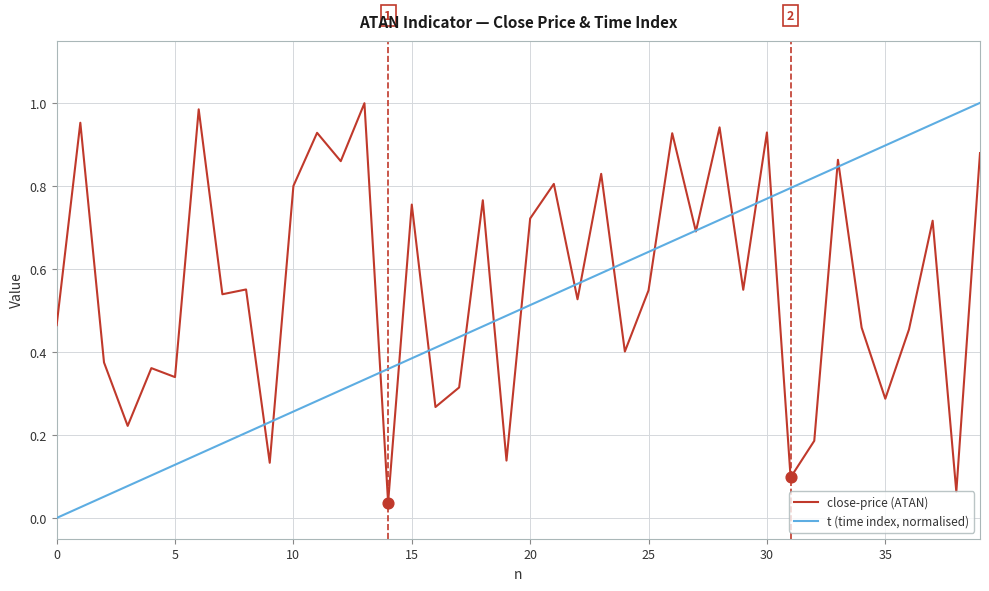

Which series has the largest total across all categories?

close-price (ATAN)